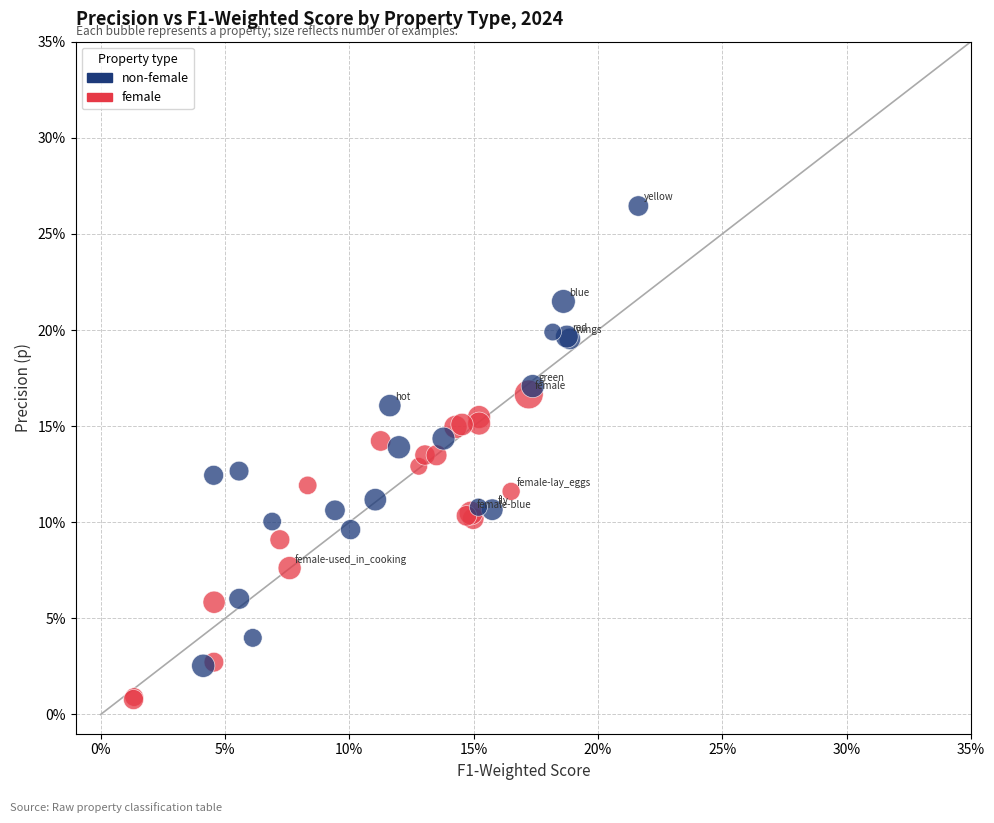

Which series reaches the maximum Y coordinate?

non-female